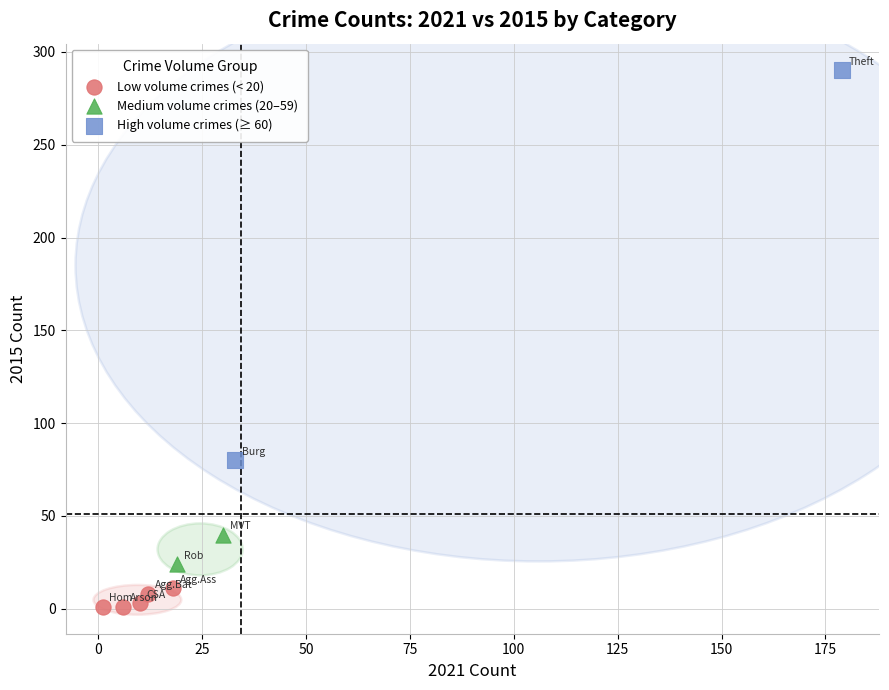

What are all the series names shown in the legend?

Low volume crimes (< 20), Medium volume crimes (20–59), High volume crimes (≥ 60)